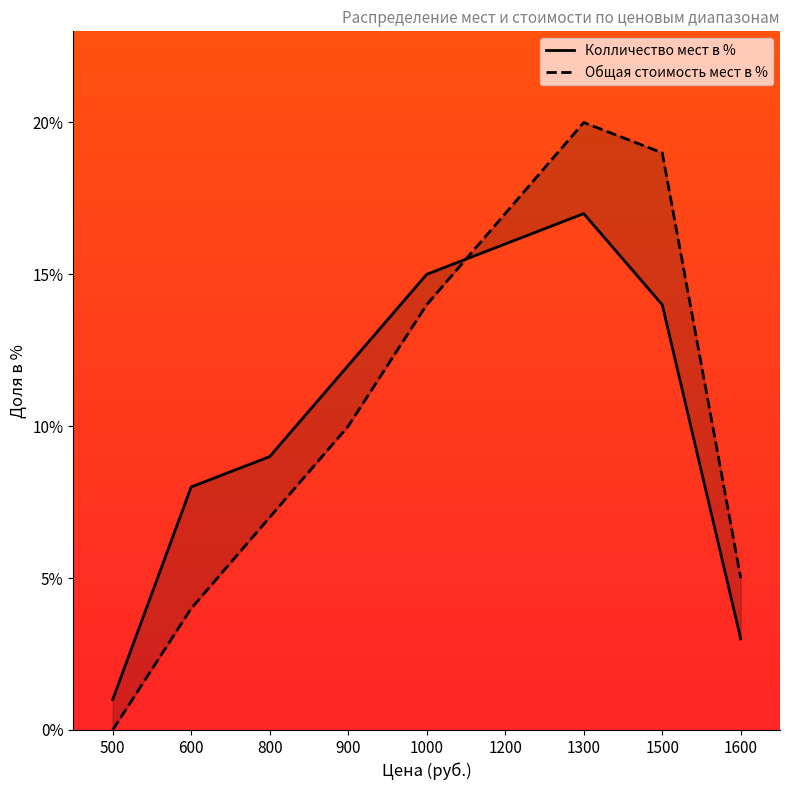

Is the value of Общая стоимость мест в % at 800 greater than the value of Колличество мест в % at 800?

No